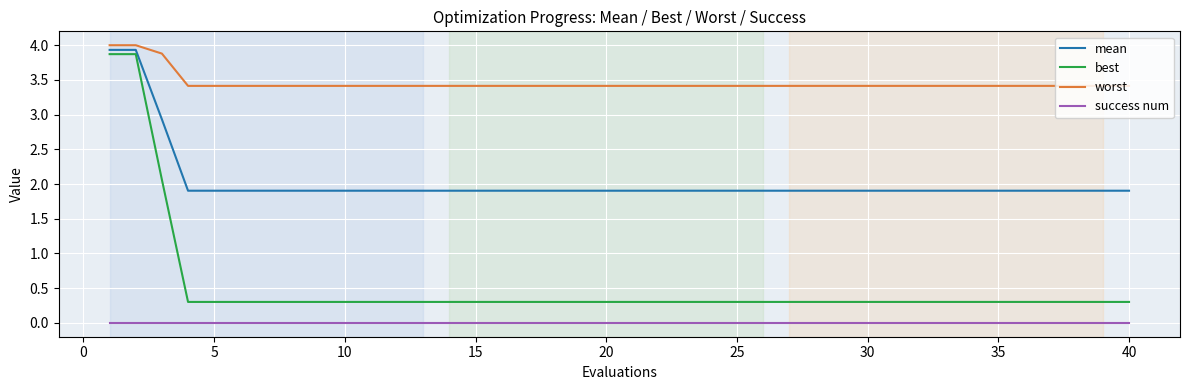

Which series has the largest total across all categories?

worst